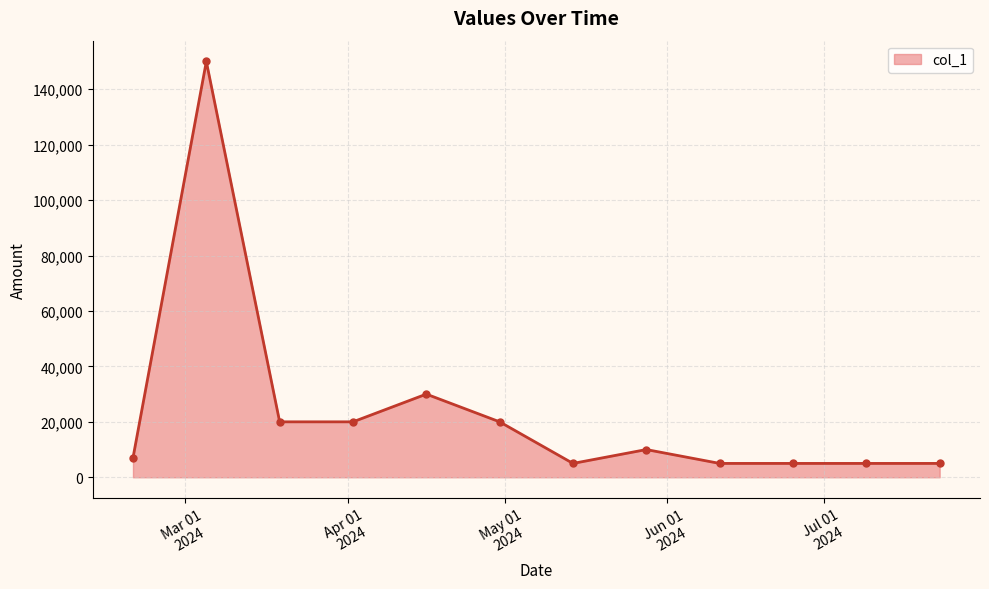

What is the sum of all values?

282000